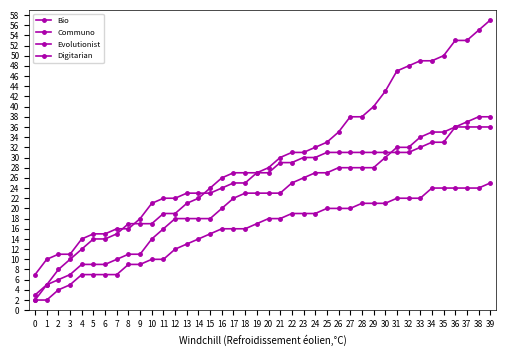

Is this an area chart (filled region under the line)?

No